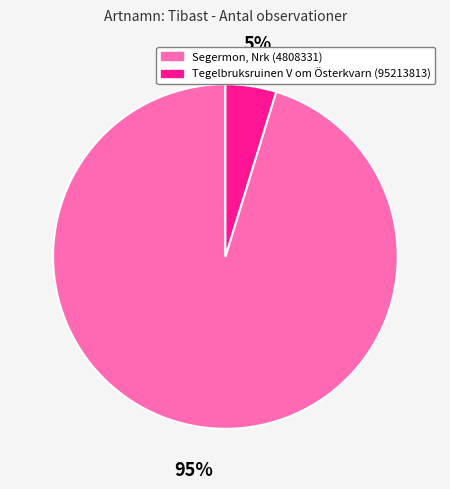

Is there any slice that represents more than half of the pie?

Yes